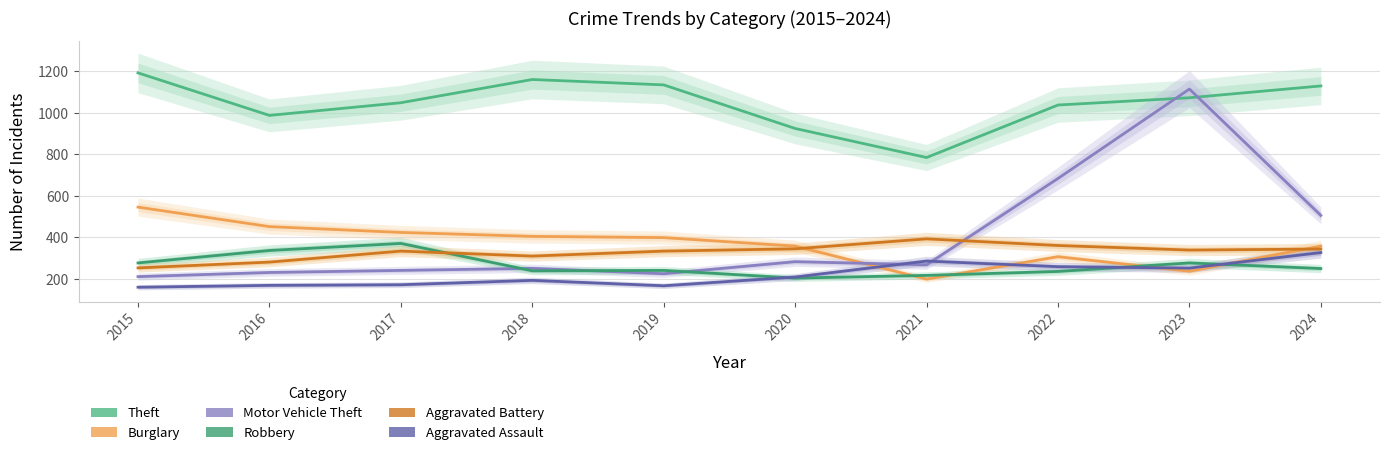

Rank the categories by Motor Vehicle Theft value from lowest to highest.

2015, 2019, 2016, 2017, 2018, 2021, 2020, 2024, 2022, 2023